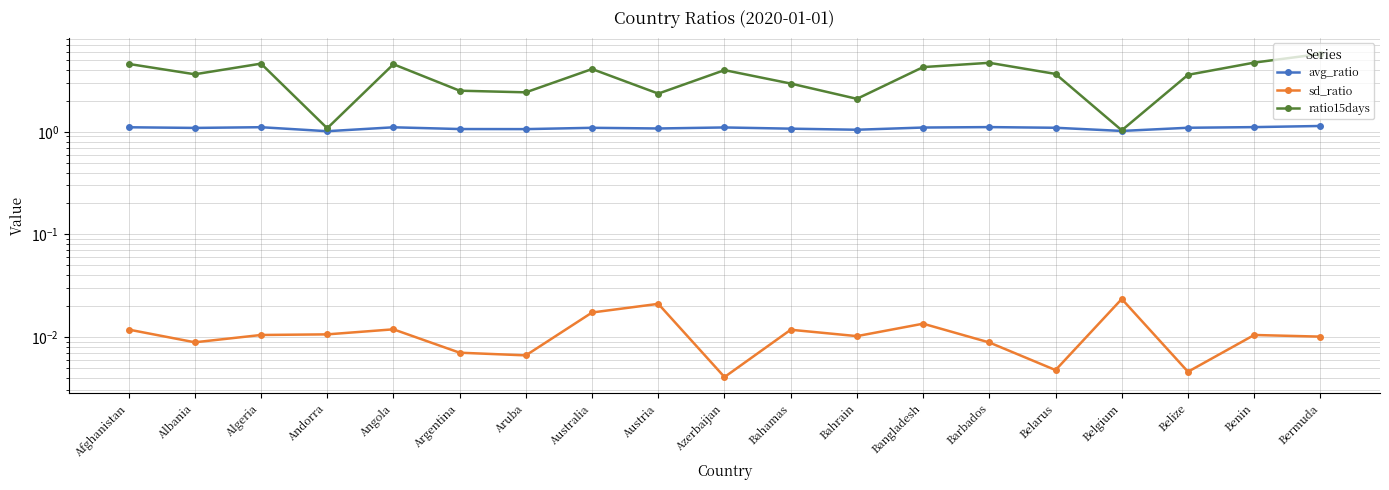

True or false: avg_ratio has a value of 1.0 at Bahrain.

True